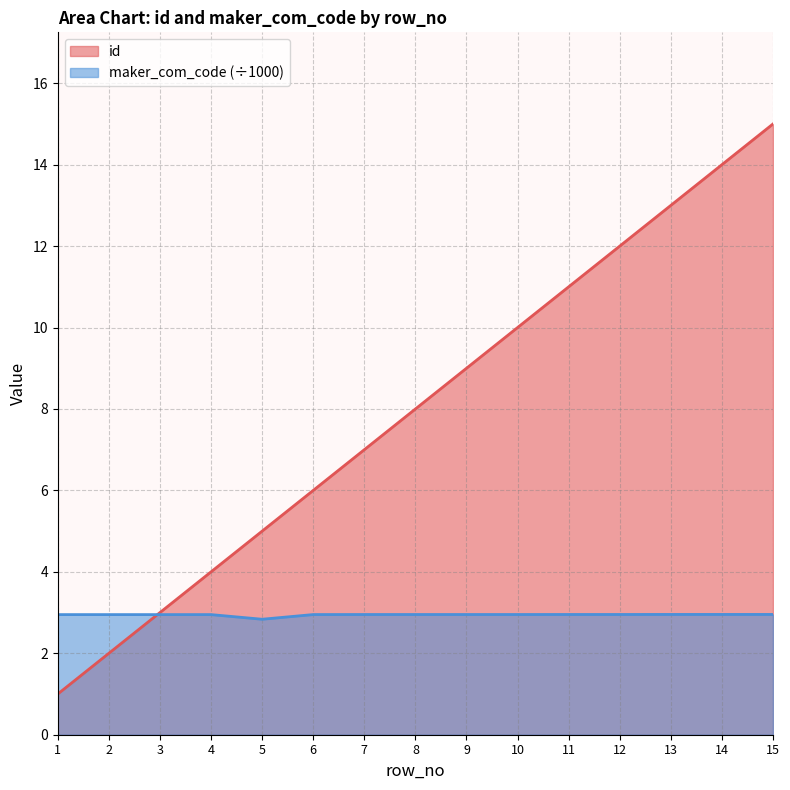

How many data points does each series have?

15